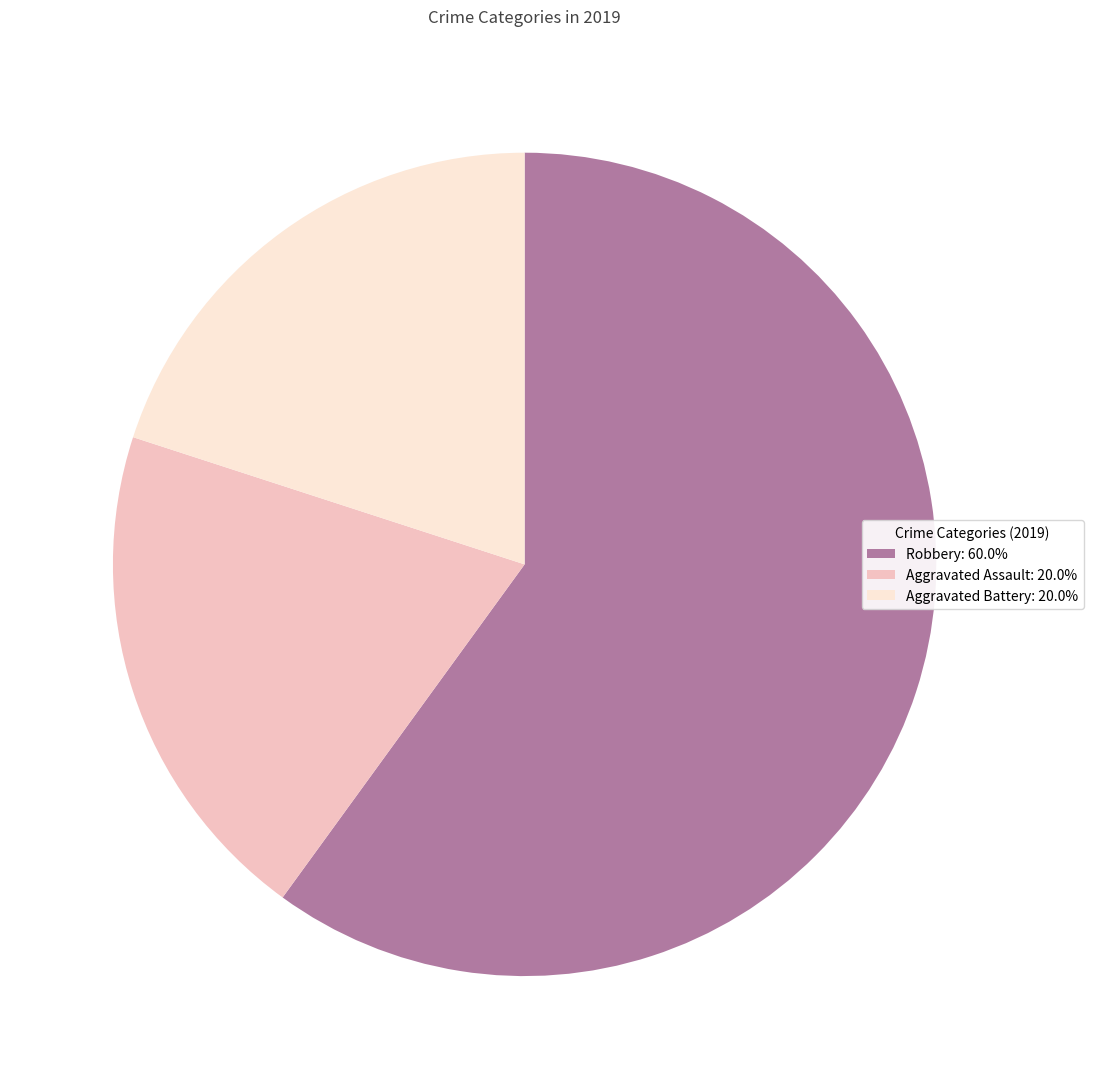

Do Aggravated Assault: 20.0% and Aggravated Battery: 20.0% together represent more than half of the pie?

No